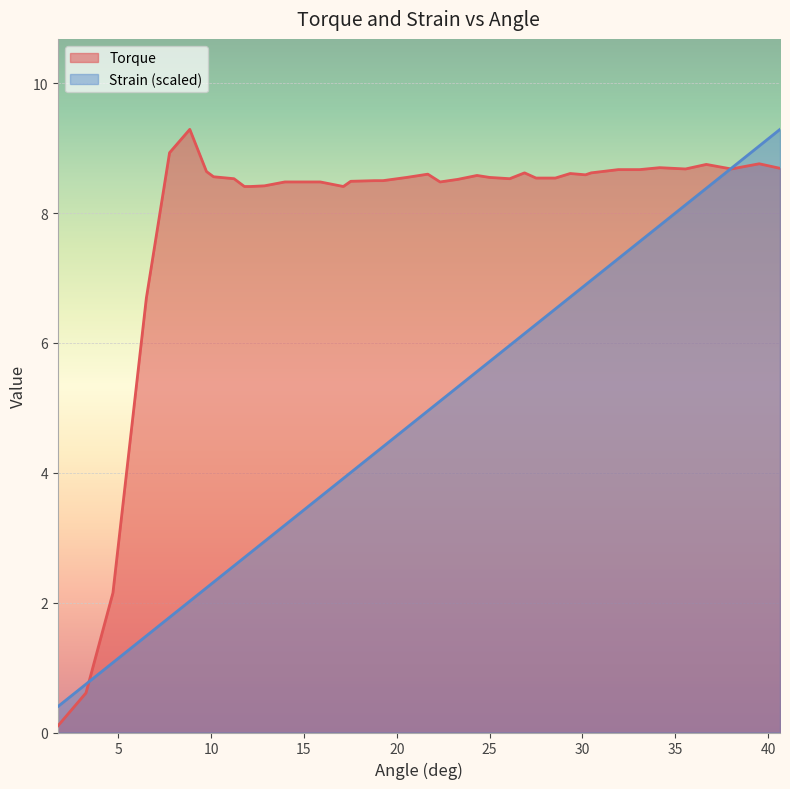

What value does the Strain series have at 20.54?

4.7